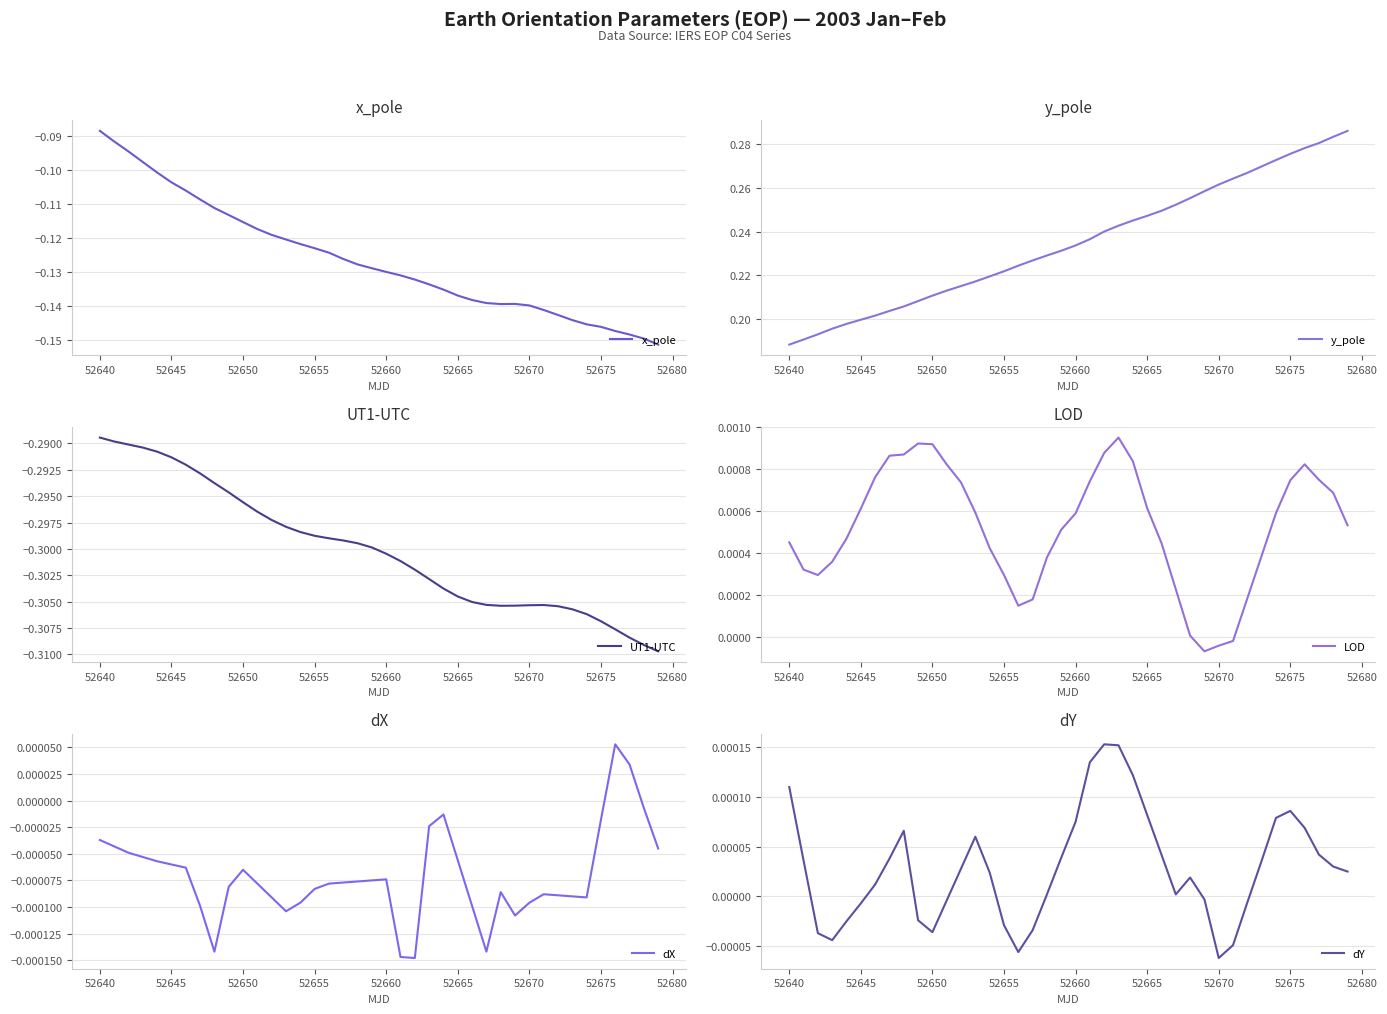

The value of x_pole at 52645 is -0.2. True or false?

False